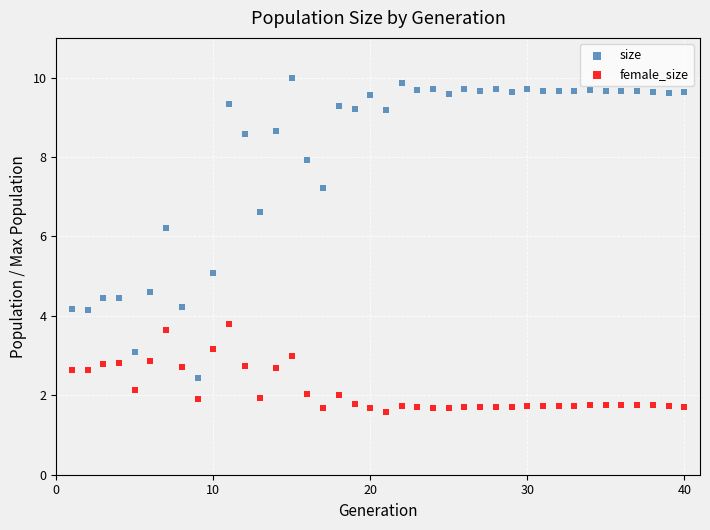

Across all data points, what is the range of X values (max minus min)?

39.0